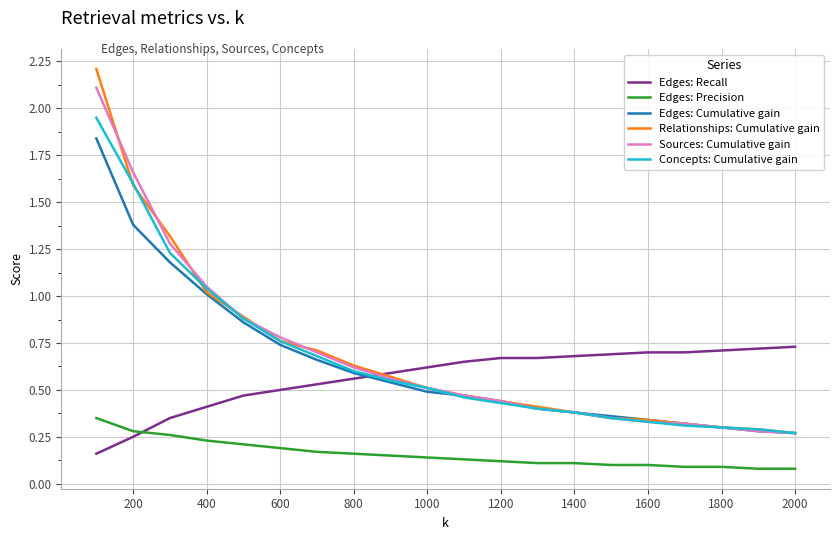

Which series has the largest range (max minus min)?

Relationships: Cumulative gain